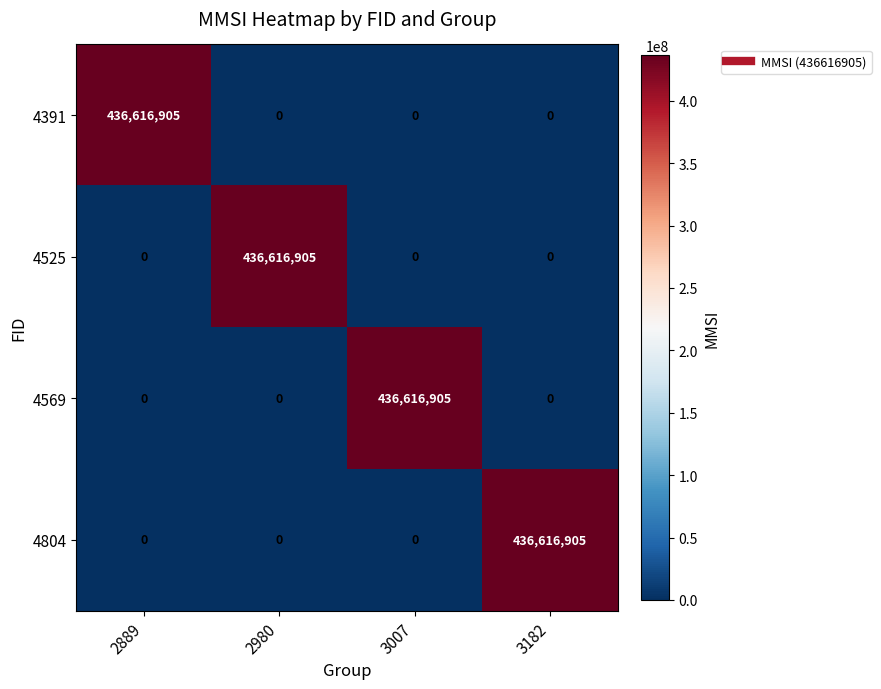

What is the total value across all series at 2980?

436616905